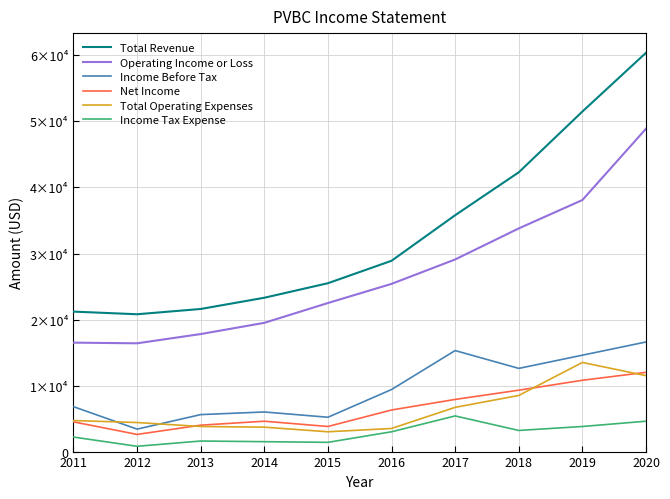

At which label does Total Operating Expenses first exceed 4700?

2017